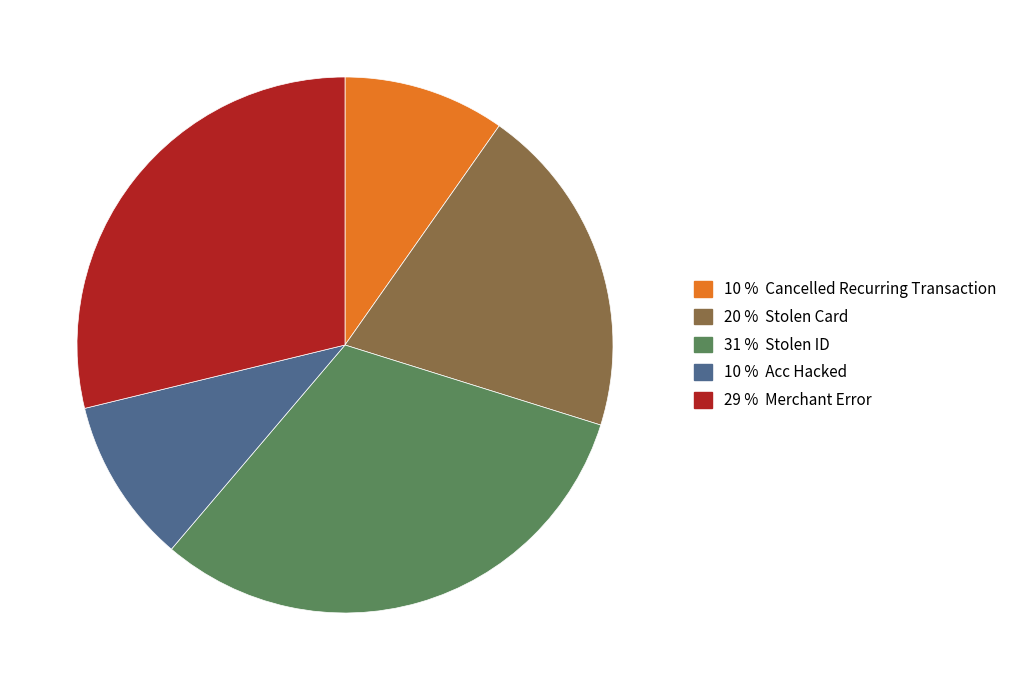

Does any single category account for the majority?

No